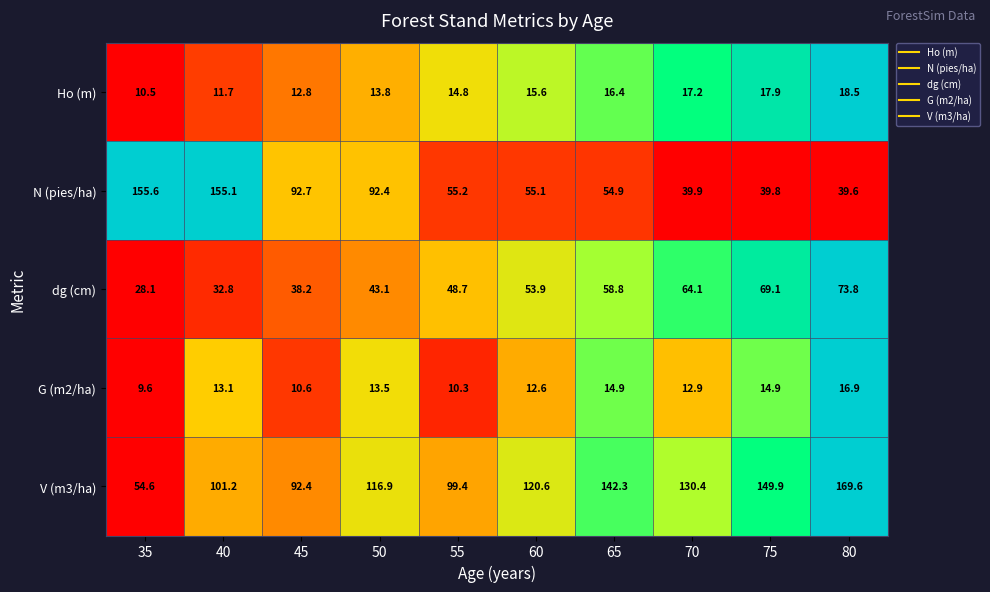

How many distinct data groups are displayed?

5